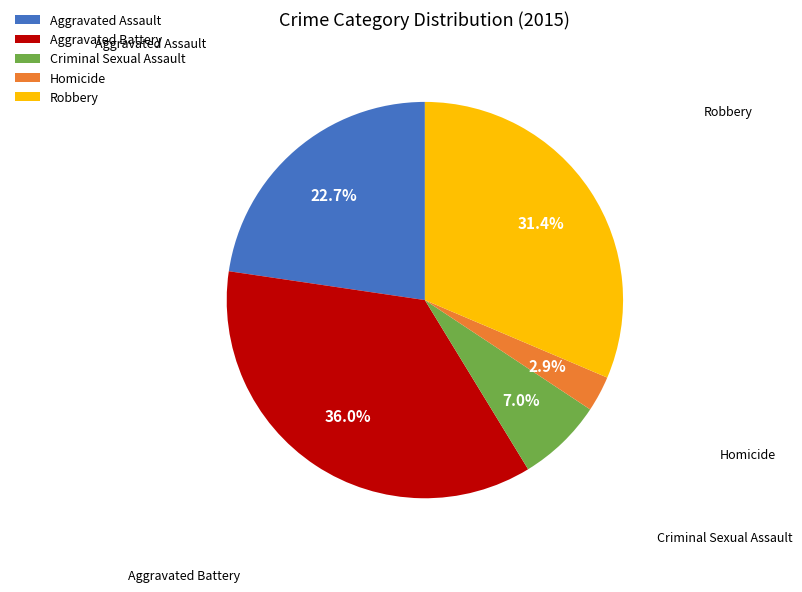

Which has a higher value, Criminal Sexual Assault or Homicide?

Criminal Sexual Assault